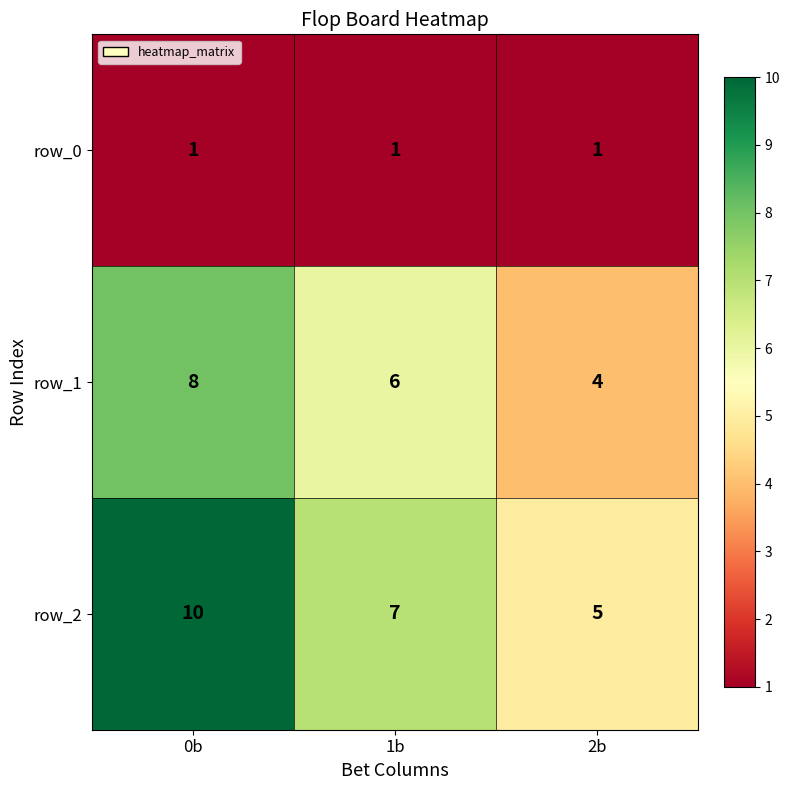

The value of row_2 at 2b is 8. True or false?

False